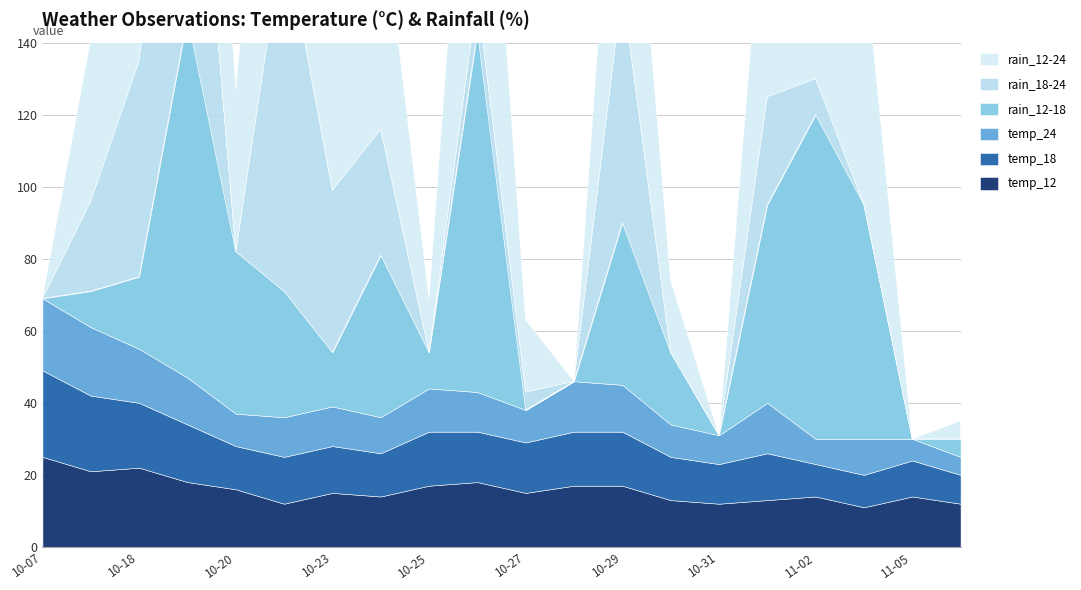

How many values in the rain_12-18 series are below 20?

9